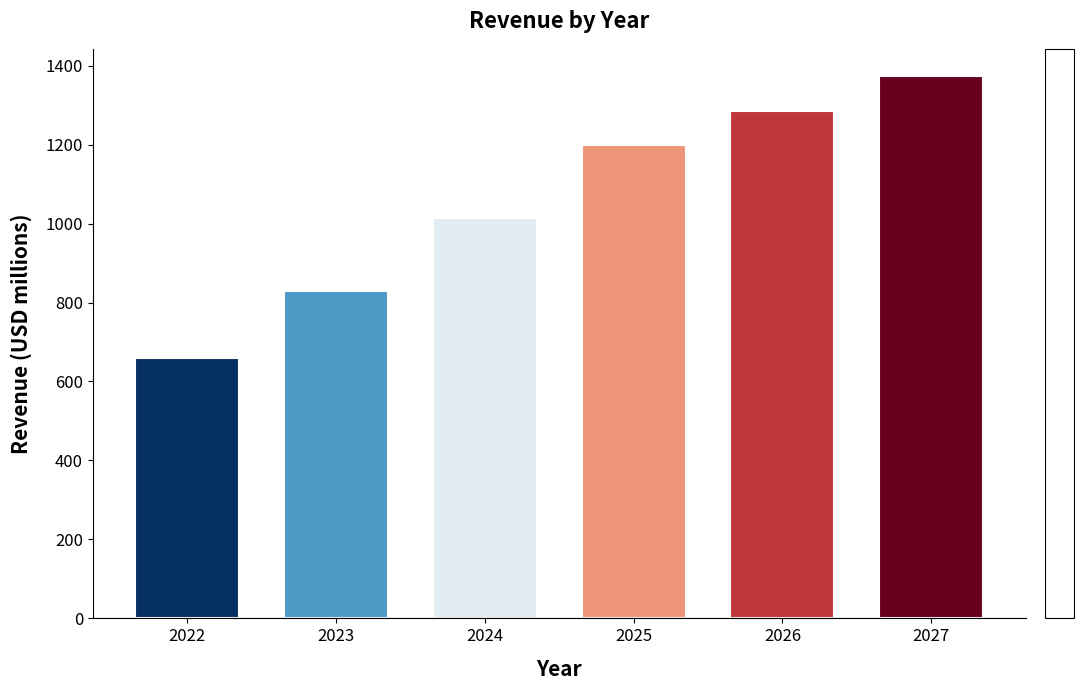

What is the value of the 6th bar from the left?

1373.9